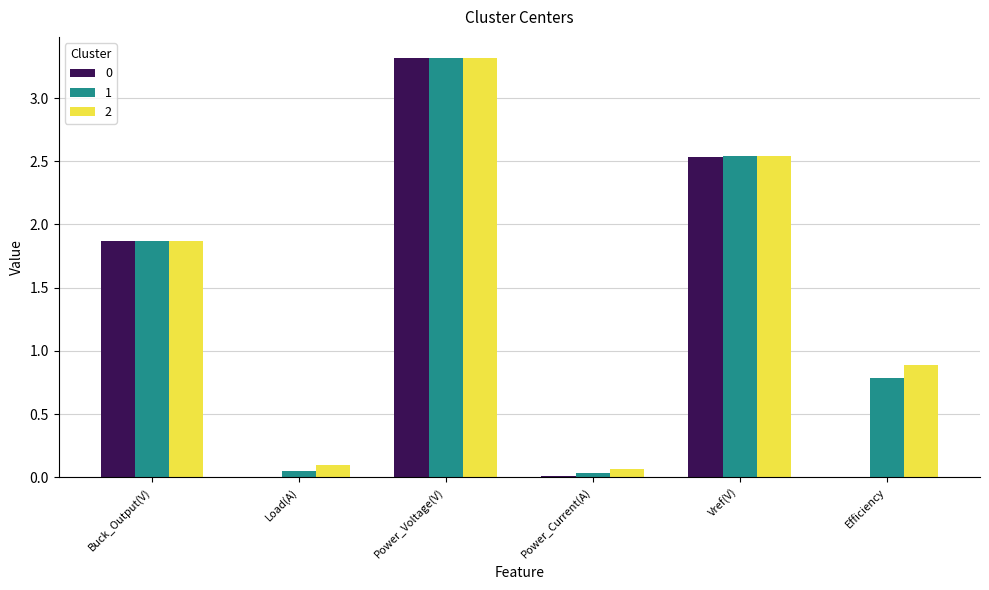

At which label is 2 closest to 1?

Efficiency